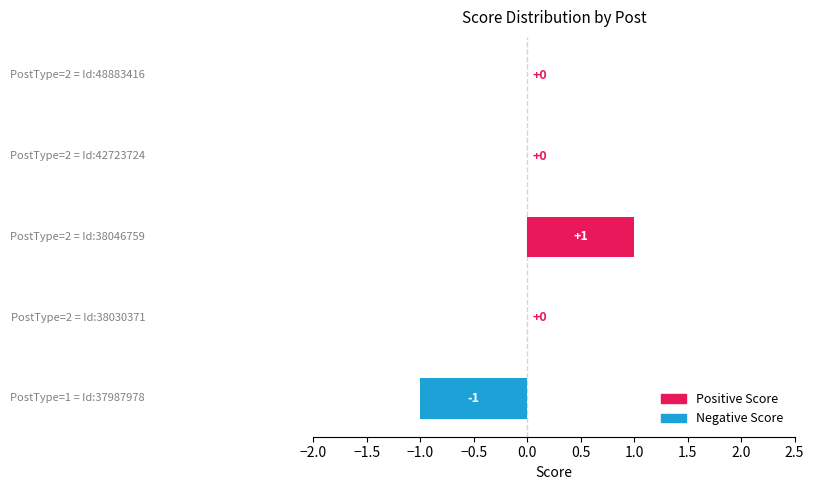

Count the values in the range 0 to 1.

4